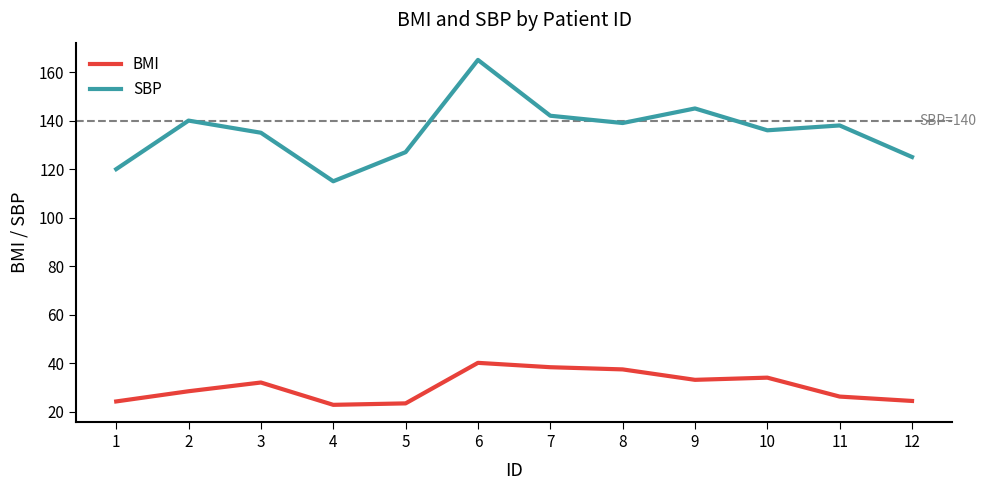

True or false: BMI has a value of 37.5 at 8.

True